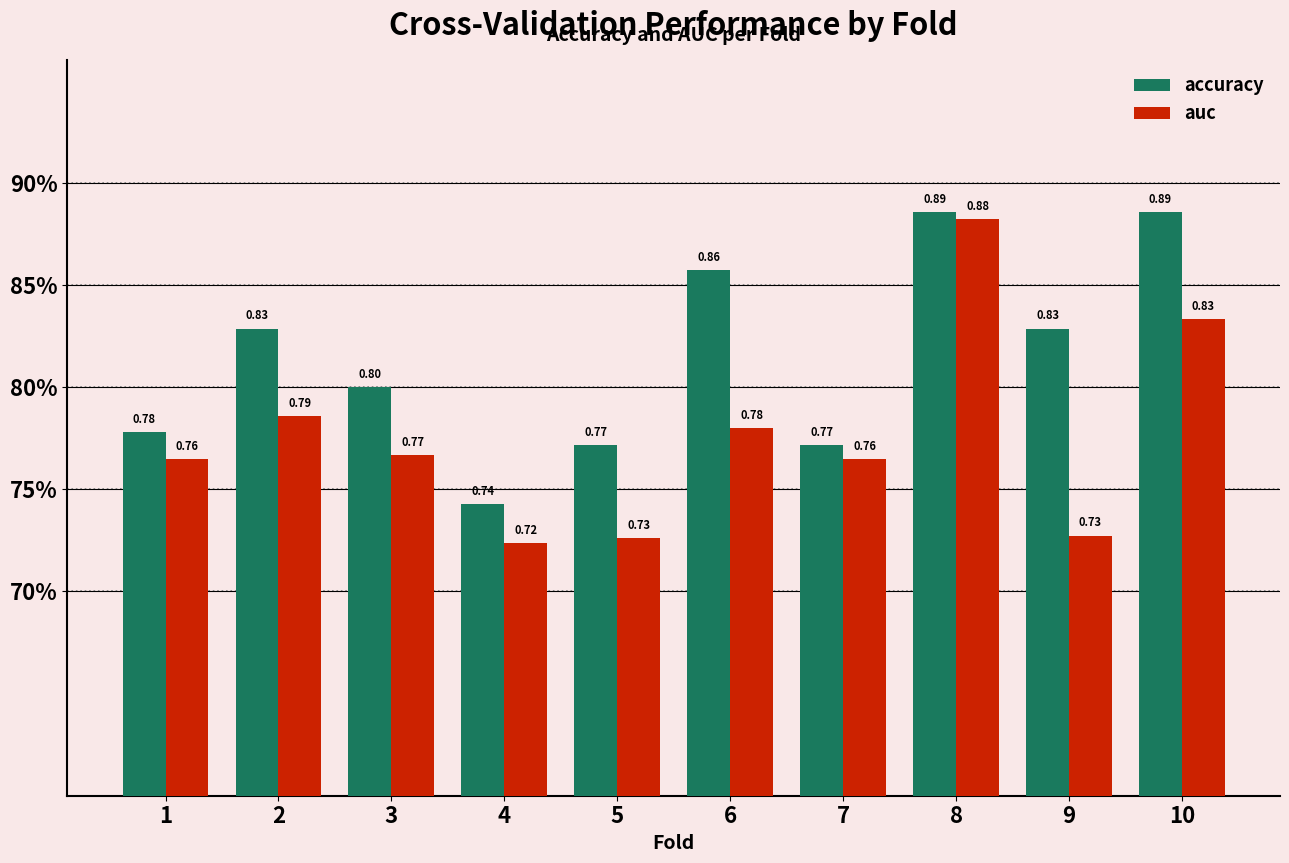

At 8, list the series in order from smallest to largest.

auc, accuracy